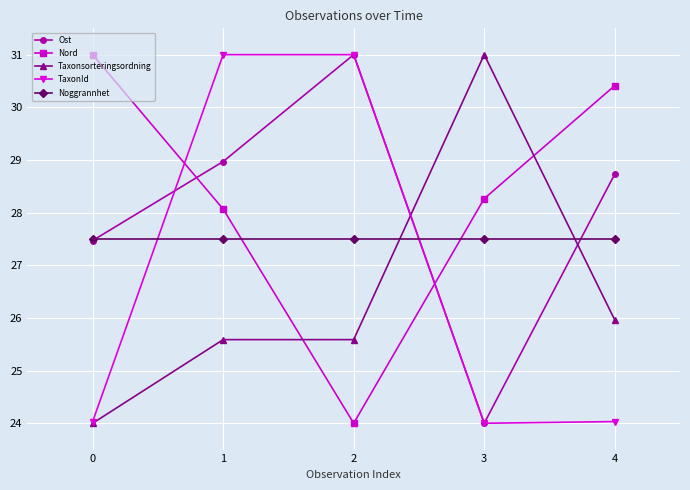

What is the minimum value for Taxonsorteringsordning?

24.0